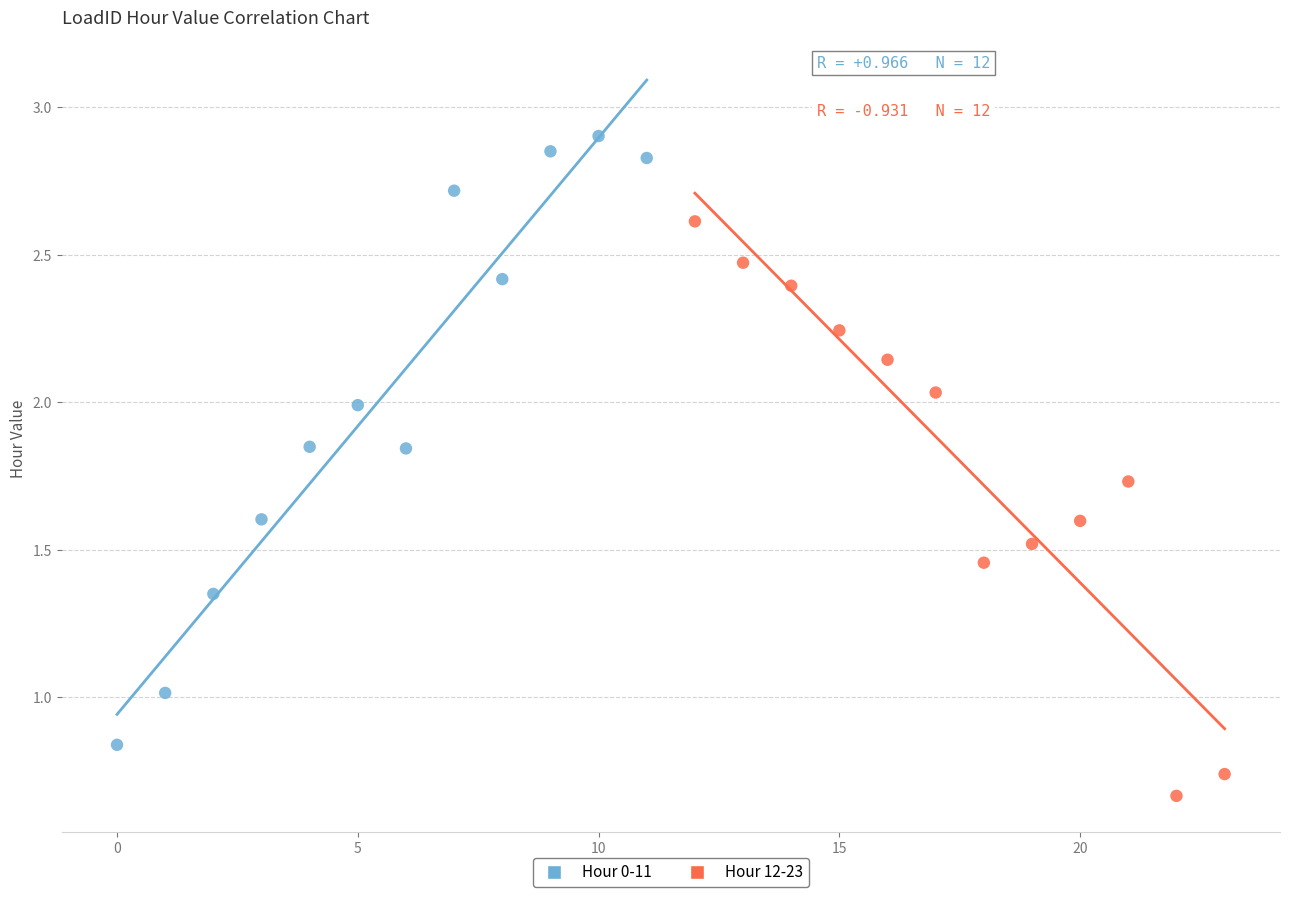

Which series has the largest Y range (max minus min)?

Hour 0-11